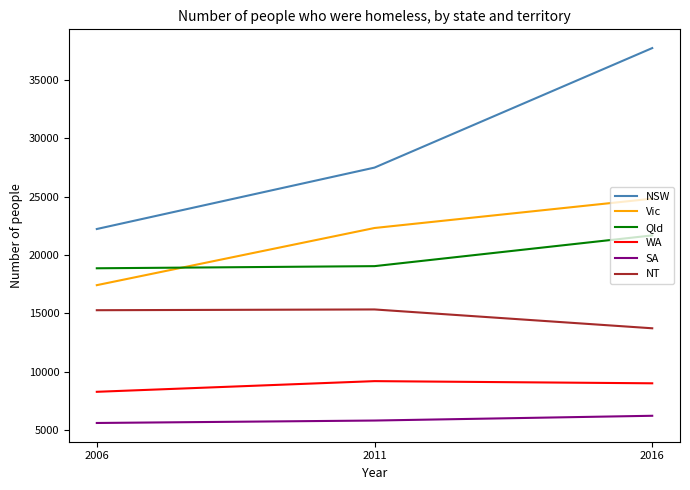

How many NSW values are between 22219 and 37715?

3